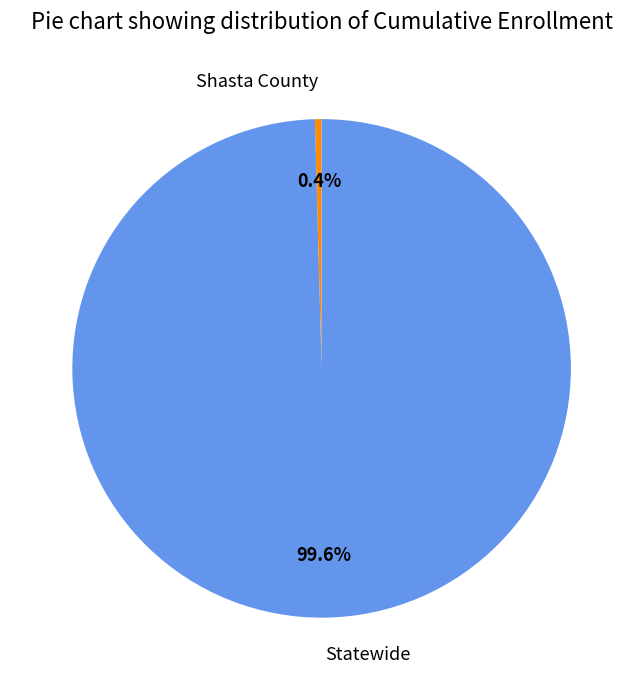

To the nearest percent, what is the difference between the Shasta County and Statewide slice percentages?

99%